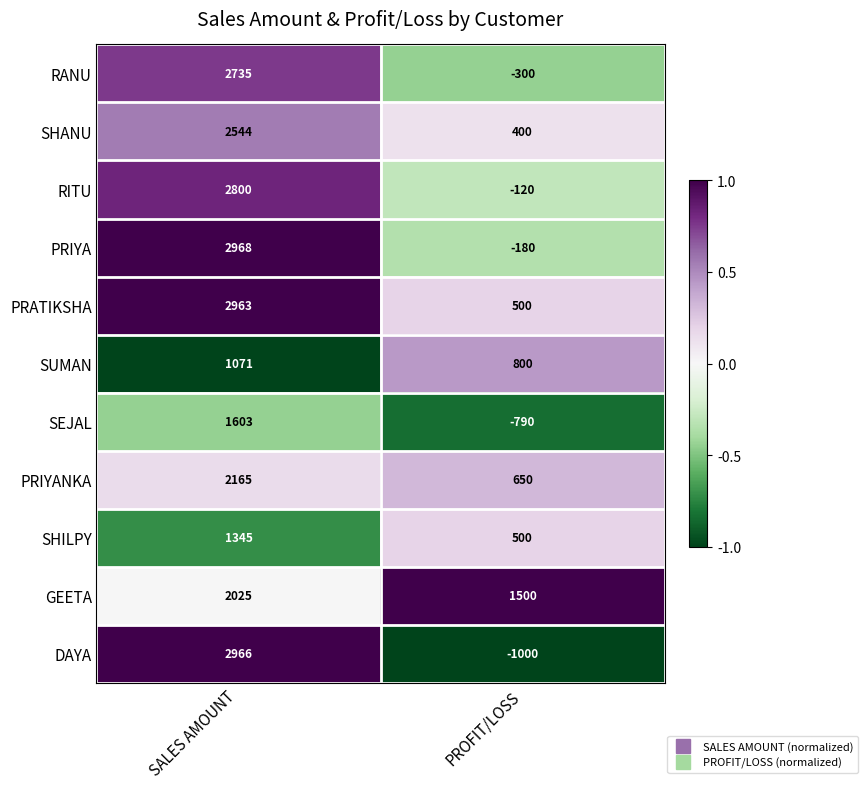

The value of PRATIKSHA at PROFIT/LOSS is 284. True or false?

False